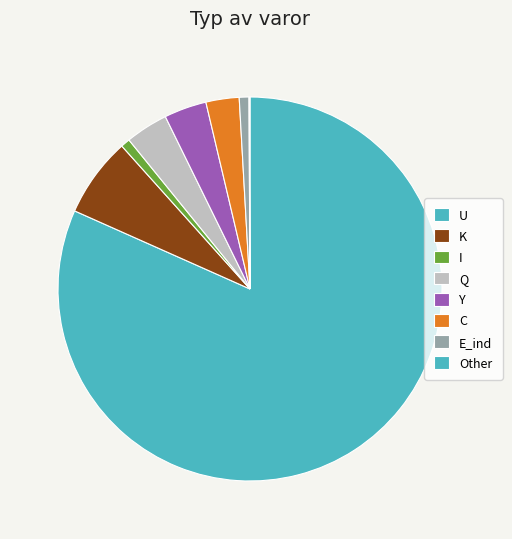

What percentage is the U slice, to the nearest percent?

82%